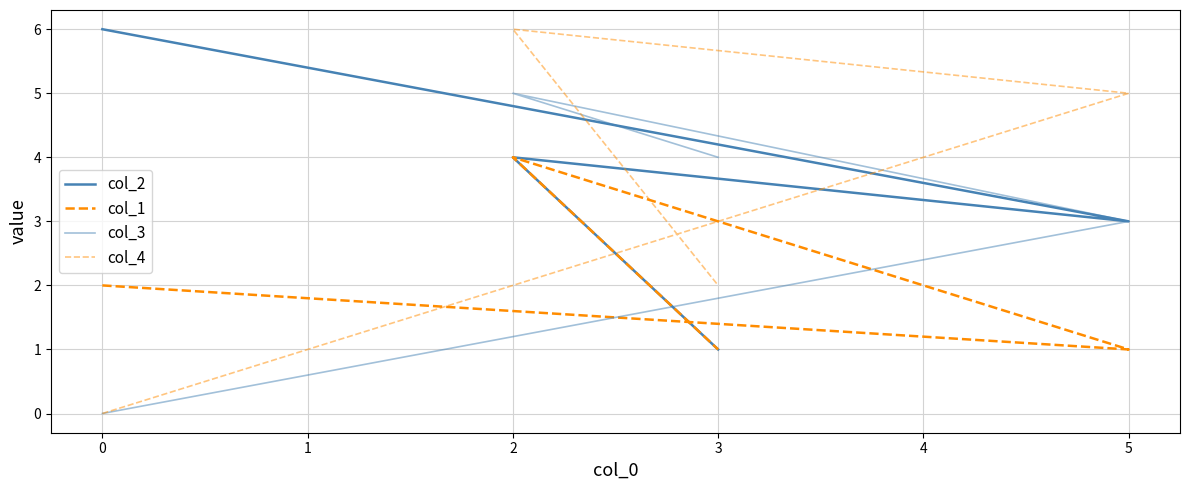

How many intersections are there between col_4 and col_1?

1